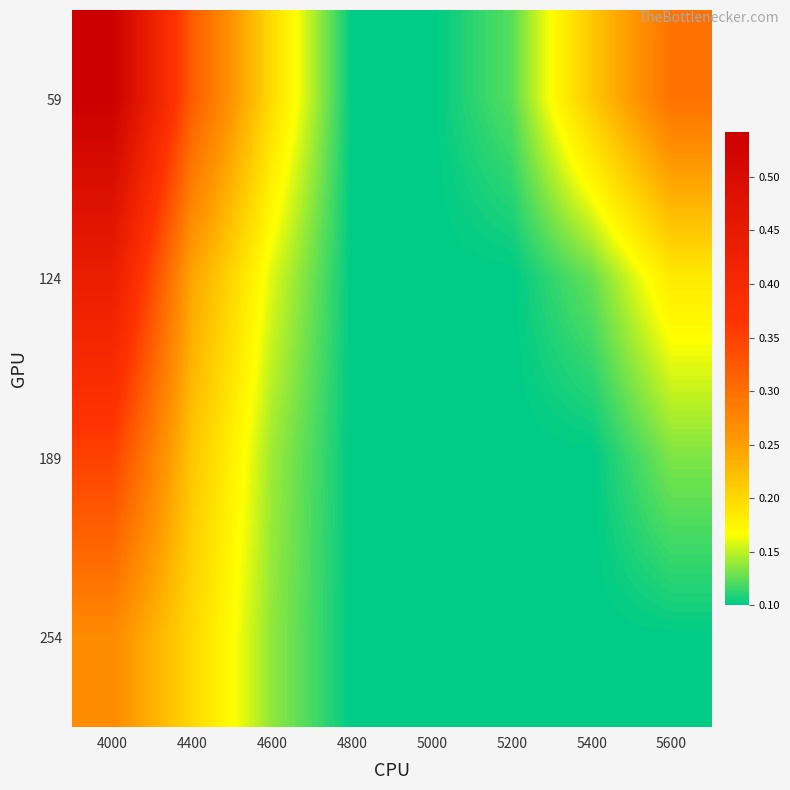

Which series has the largest range (max minus min)?

59